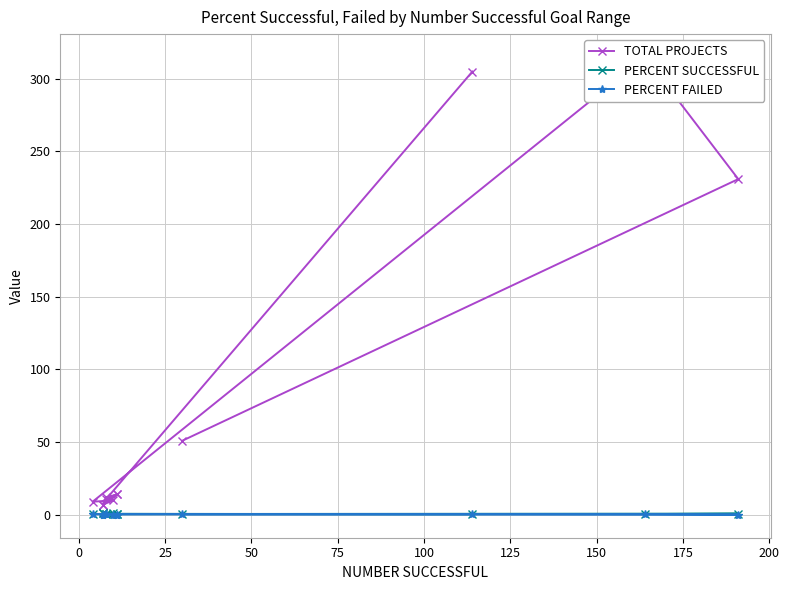

What is the difference between the maximum and second lowest values in the PERCENT FAILED series?

0.6